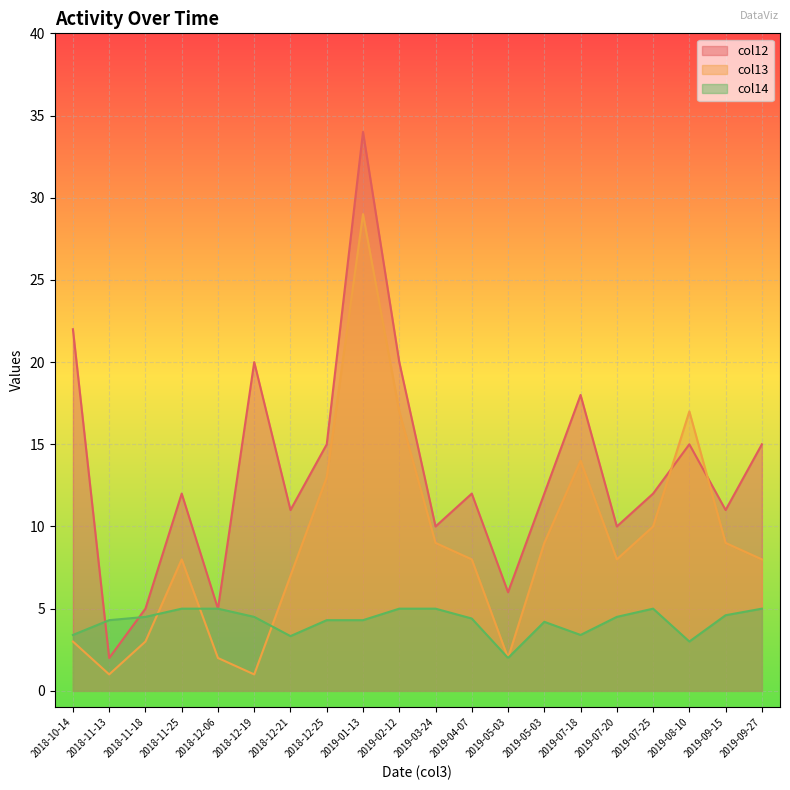

True or false: col14 has a value of 3.3 at 2018-12-21.

True